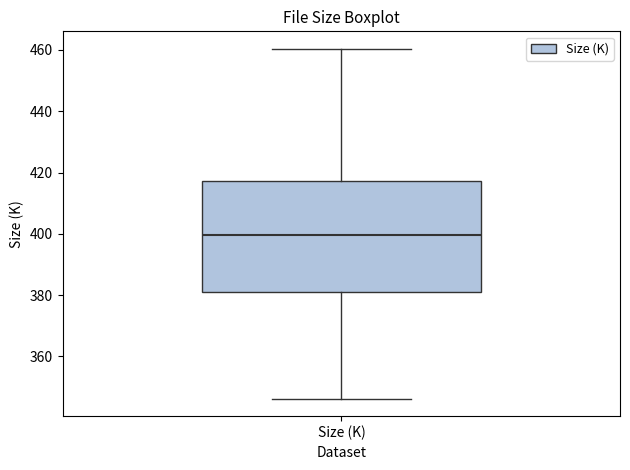

Transcribe this box plot: give where the median line is, the range the box spans, and where the two whiskers end, as read against the y-axis. The values are not printed on the chart, so give them approximately, as read against the axis.

median 400, box 382 to 418, whiskers 346 to 460